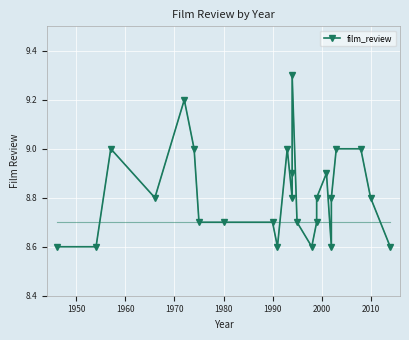

True or false: there are more than 0 points higher than both neighbors.

True